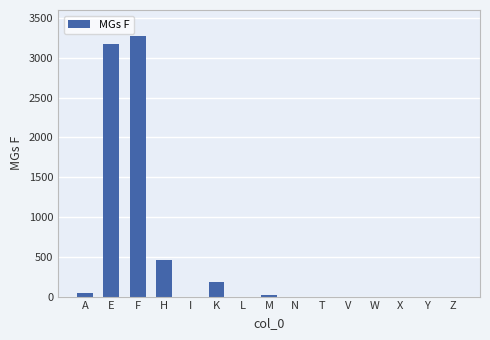

What is the sum of all values?

7154